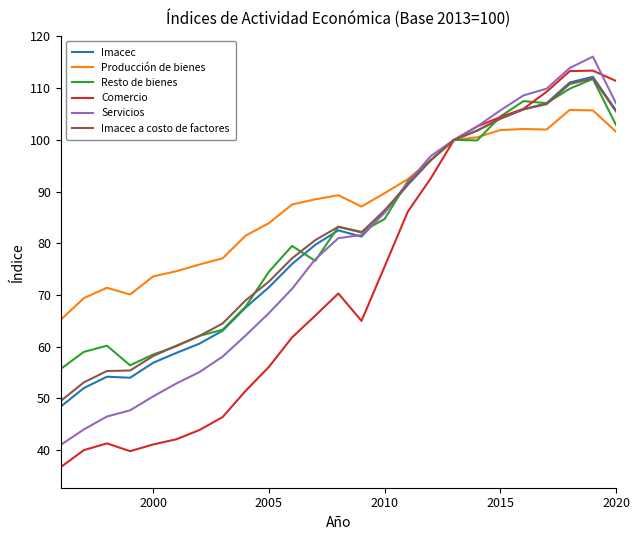

Which series has the widest spread of values?

Comercio